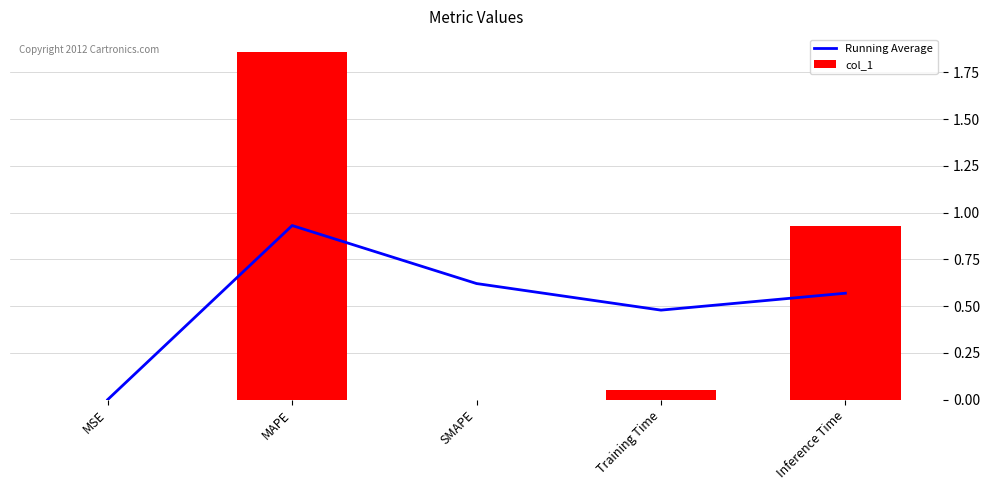

Which series changed the most between MSE and SMAPE?

Running Average